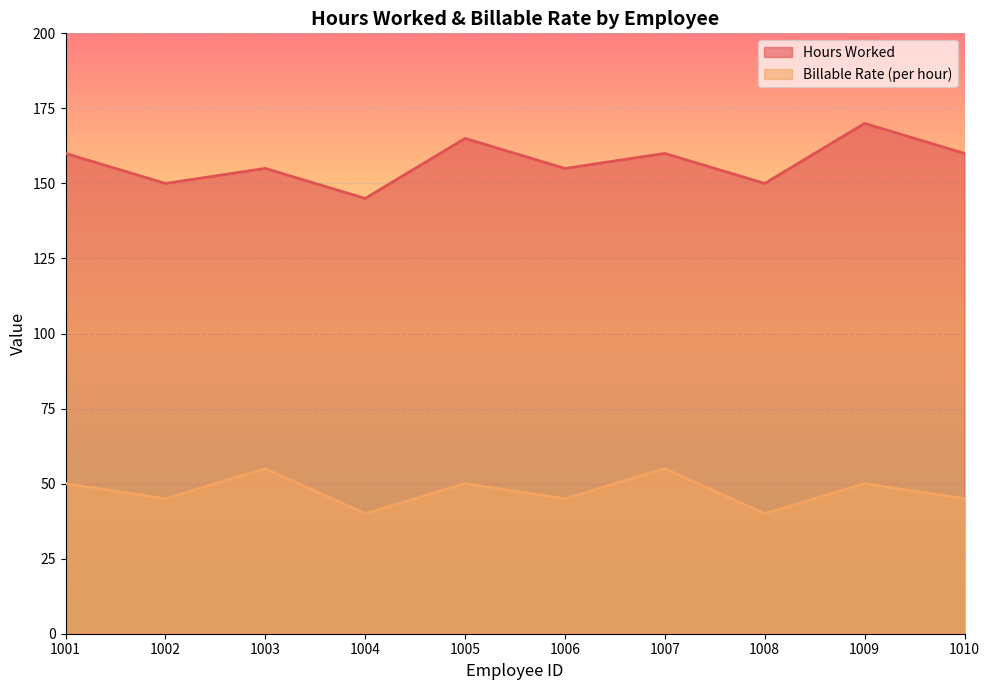

List the series in order of their peak value, highest first.

Hours Worked, Billable Rate (per hour)